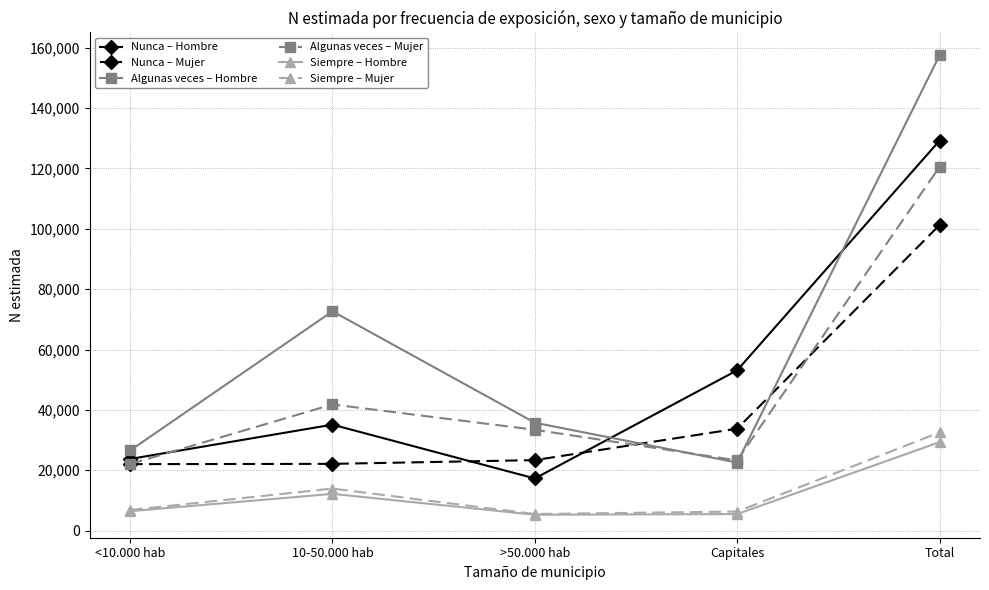

What is the total value across all series at >50.000 hab?

120475